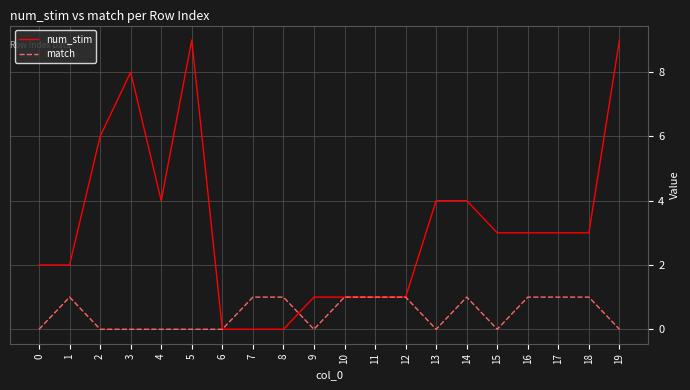

What is the spread (max minus min) of values at 5?

9